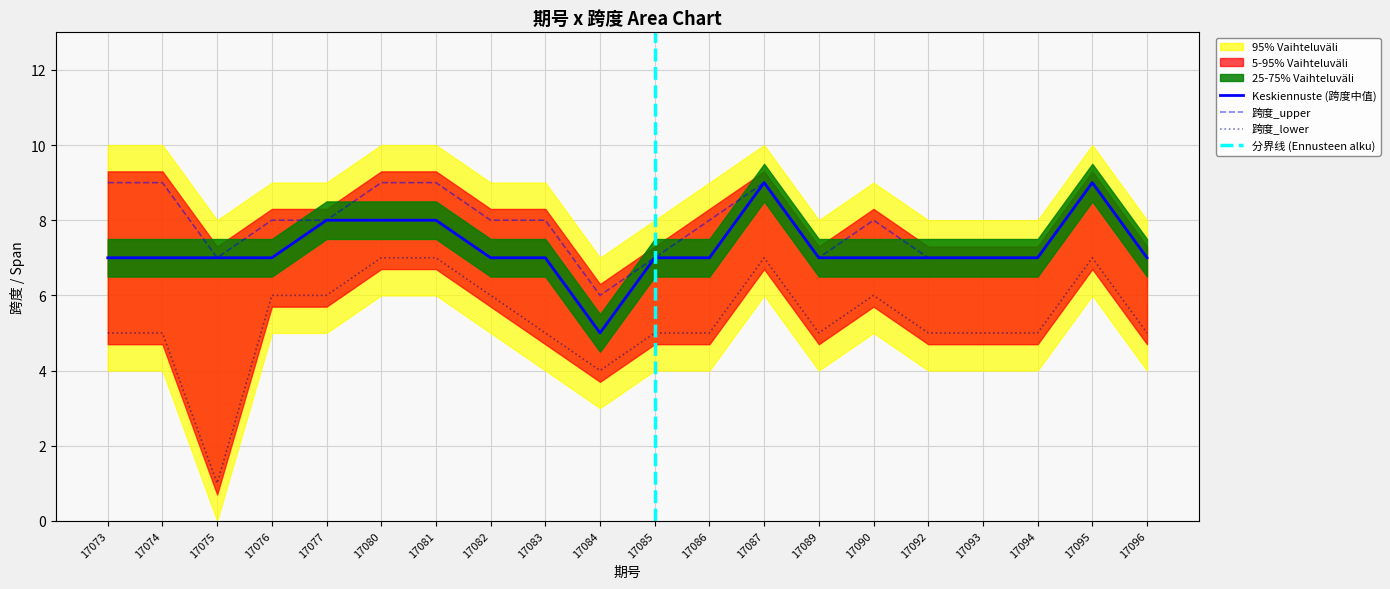

At which category does 跨度_mid reach its first local peak?

17087